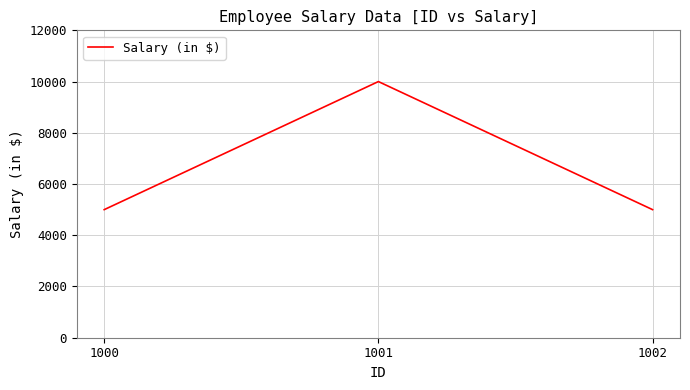

Does the chart have visible grid lines?

Yes